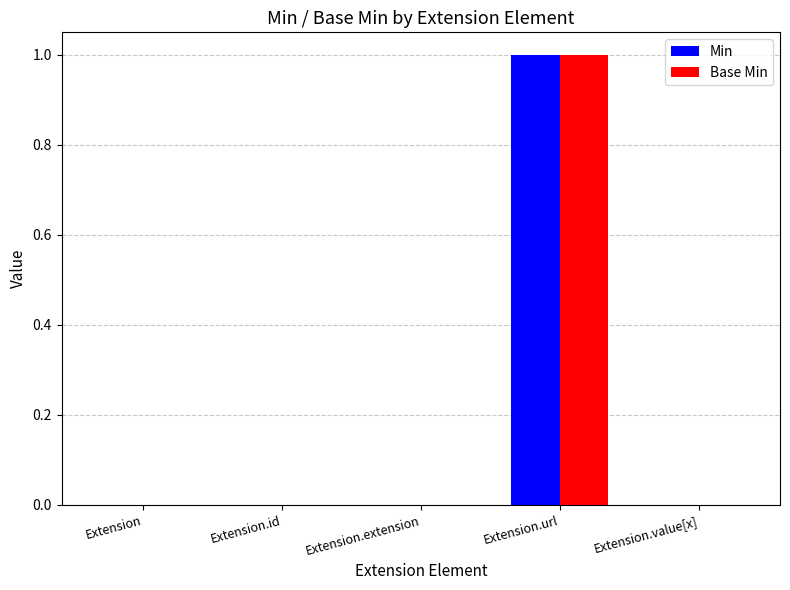

At which category is the sum across all series the highest?

Extension.url